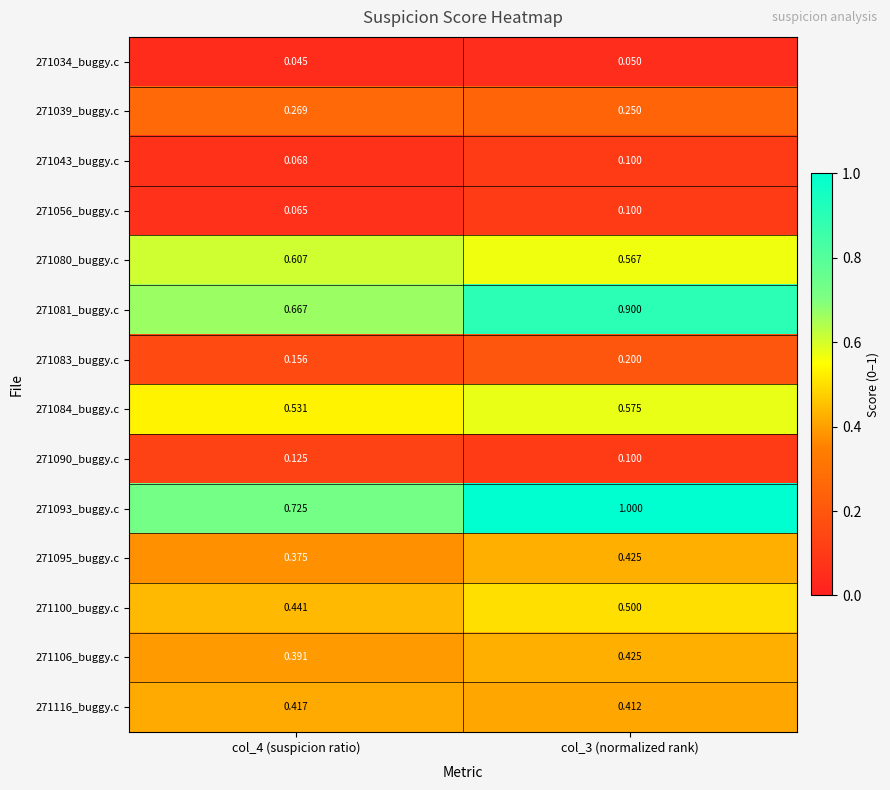

Is the value of 271090_buggy.c at col_3 (normalized rank) greater than the value of 271106_buggy.c at col_4 (suspicion ratio)?

No